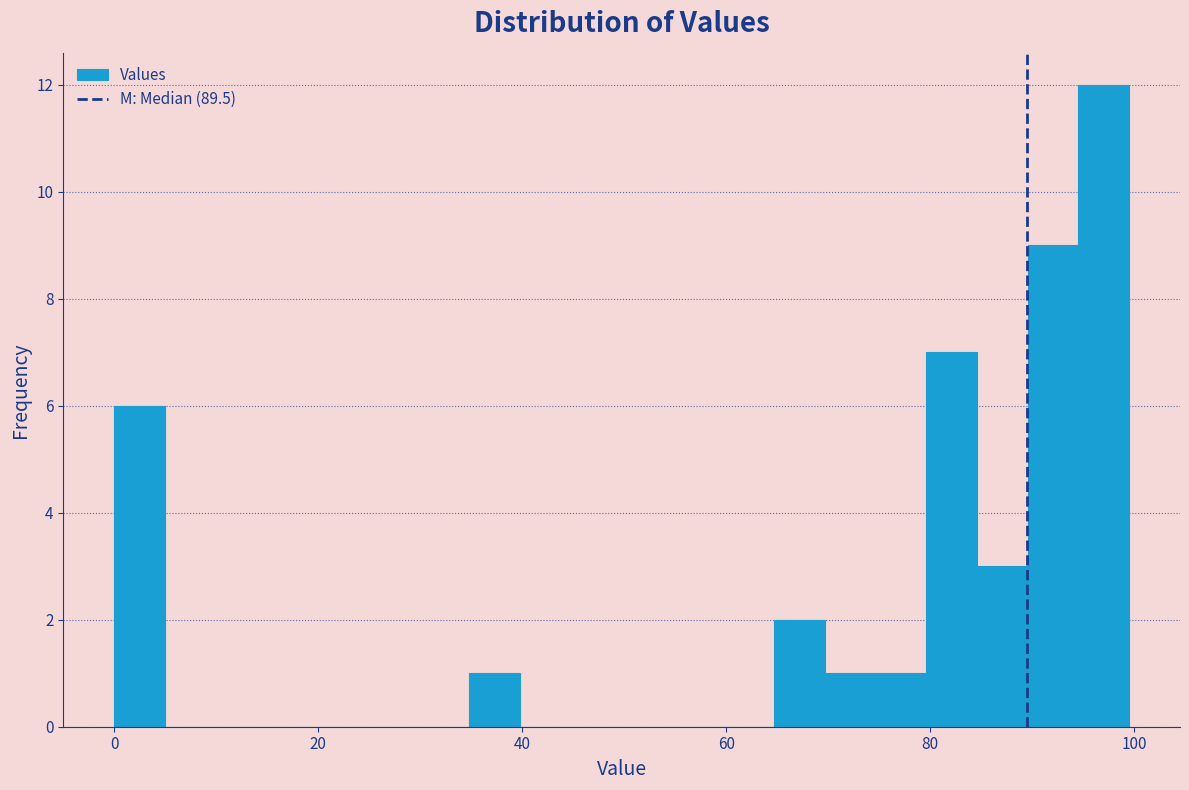

Read against the x-axis, roughly where is the centre of the tallest bar?

98